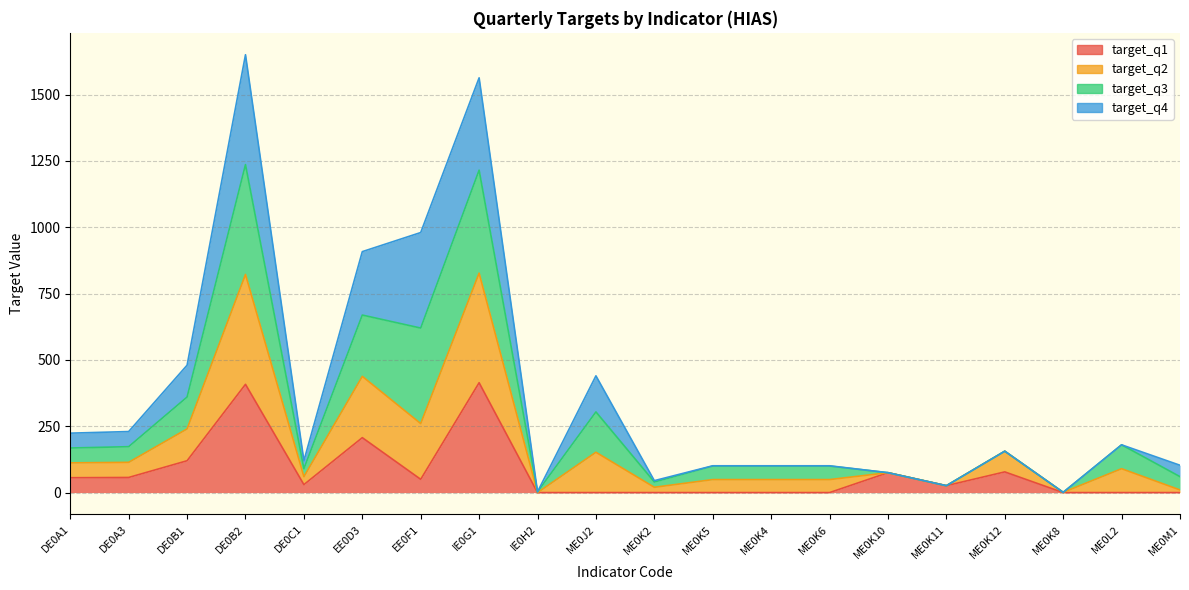

Is it true that target_q2 equals 59 at DE0A3?

False